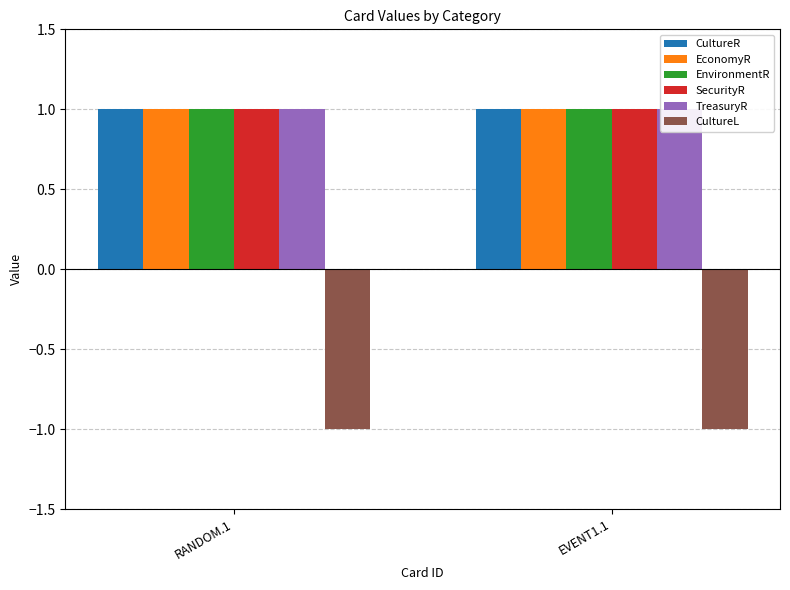

What position from the right is EVENT1.1?

1